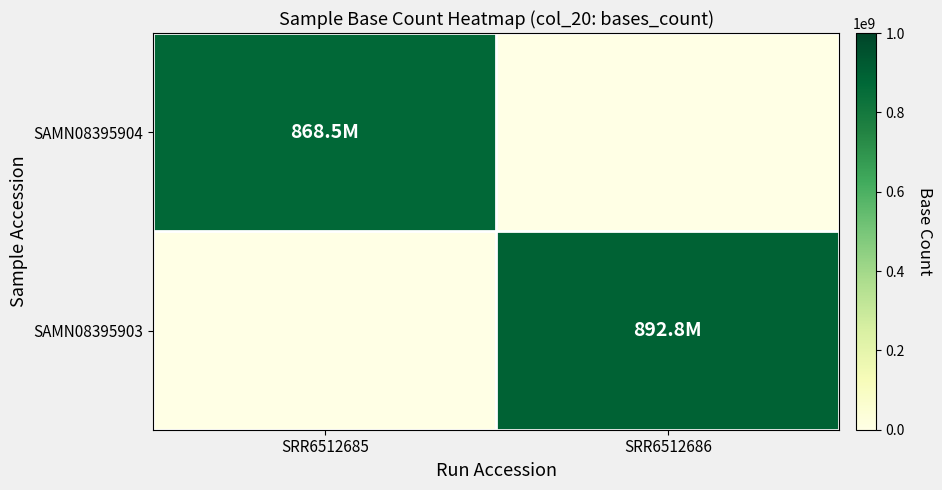

What is the greatest value displayed?

892845525